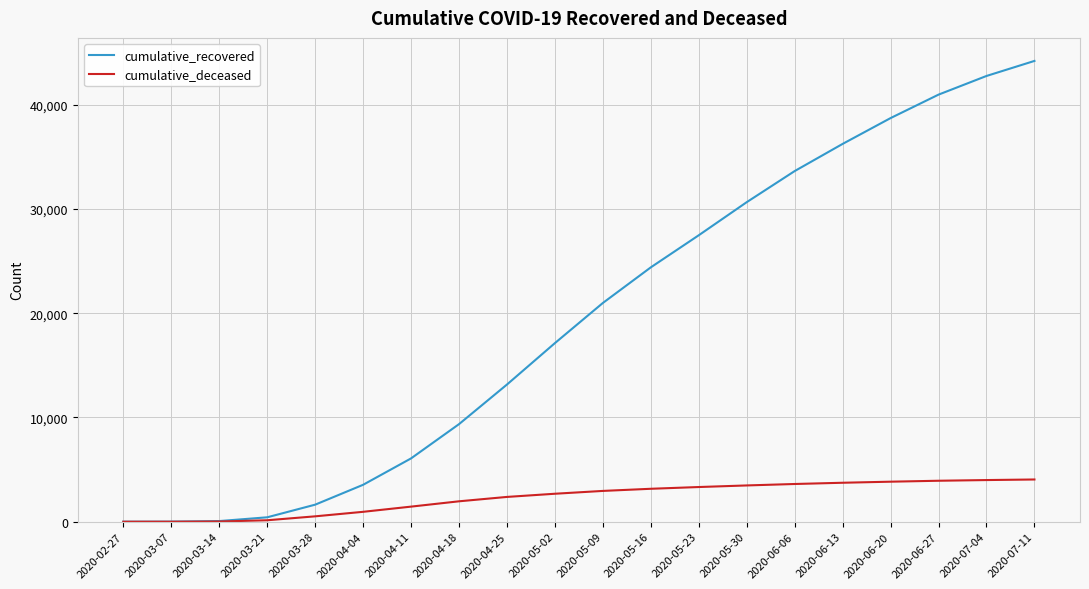

Rank the series at 2020-05-09 from highest to lowest value.

cumulative_recovered, cumulative_deceased